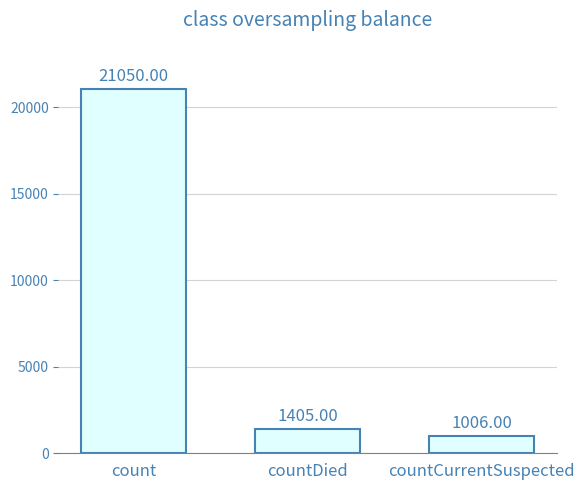

What is the label of the 3rd bar from the right?

count